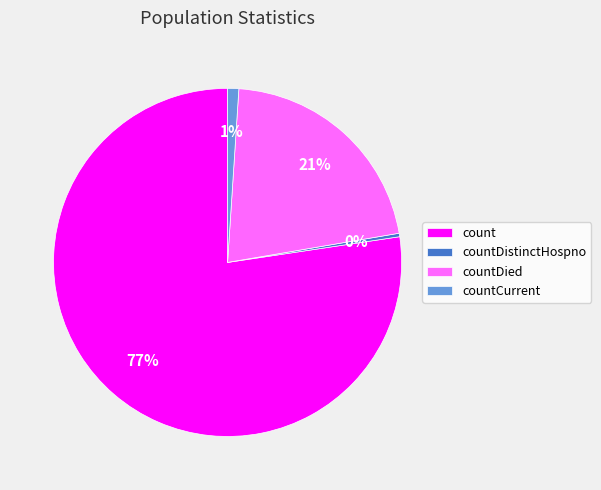

Which has a higher value, countCurrent or countDistinctHospno?

countCurrent